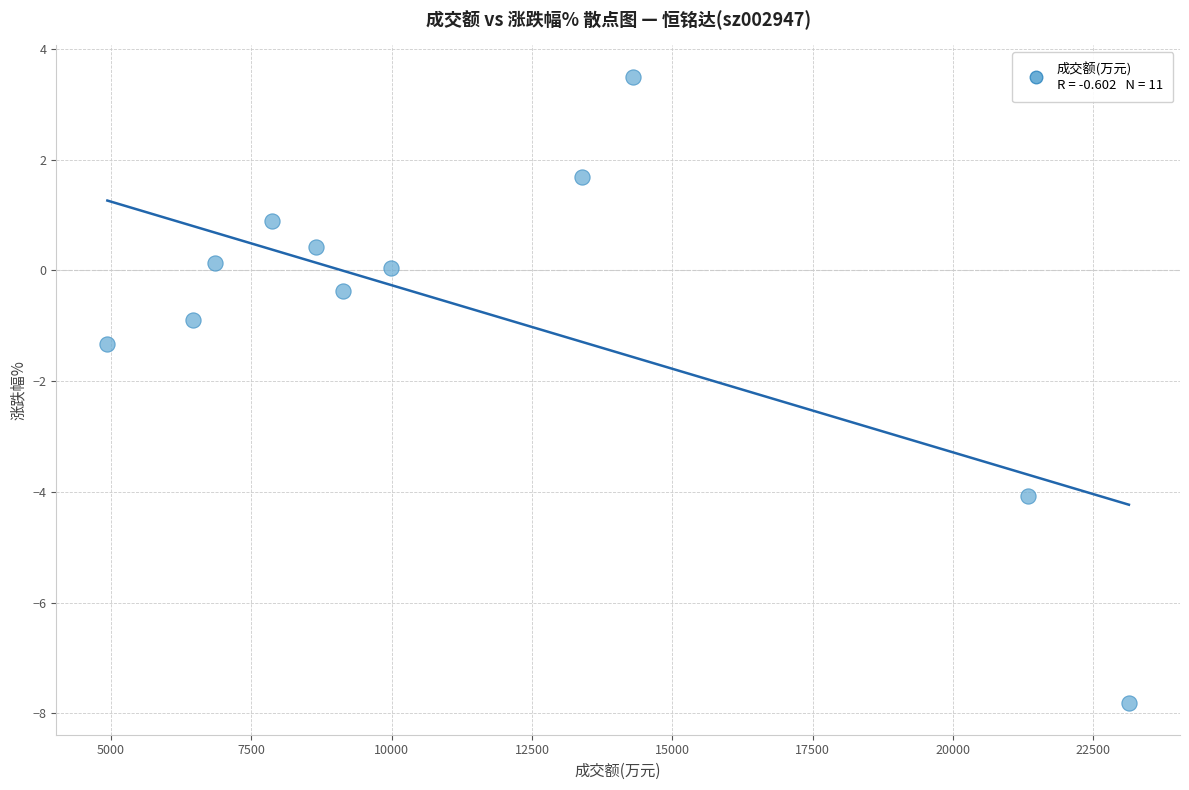

What Y value in the scatter plot is closest to -2?

-1.3